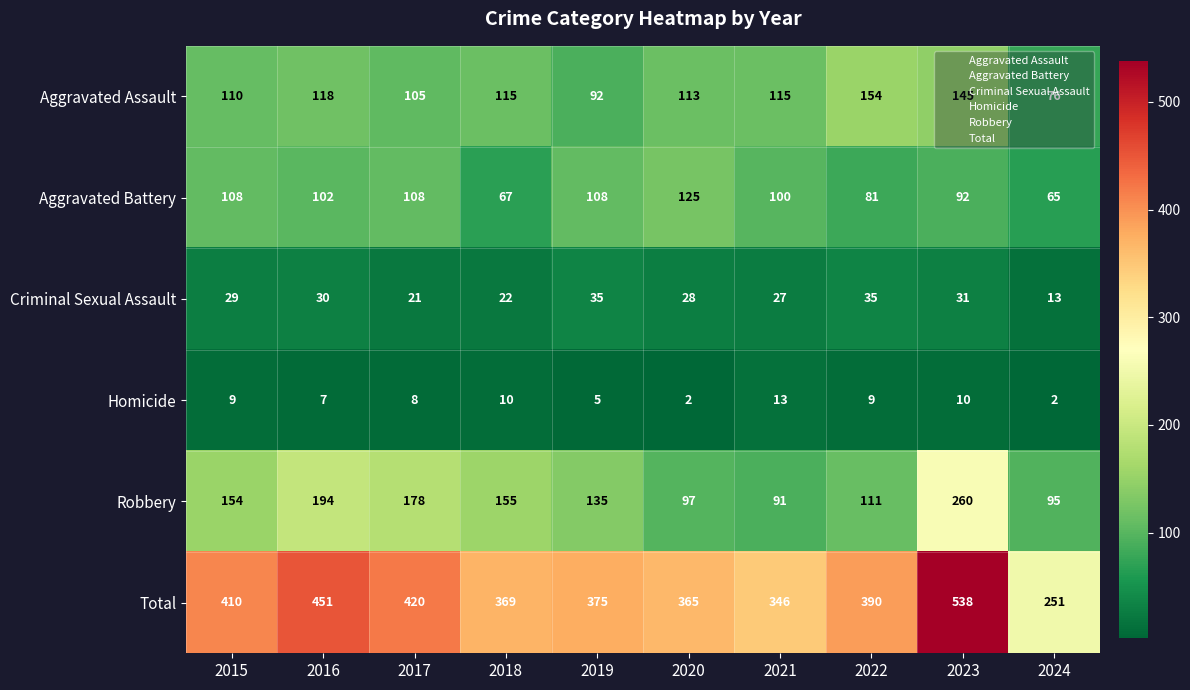

The Aggravated Assault series shows 149 at 2019. True or false?

False